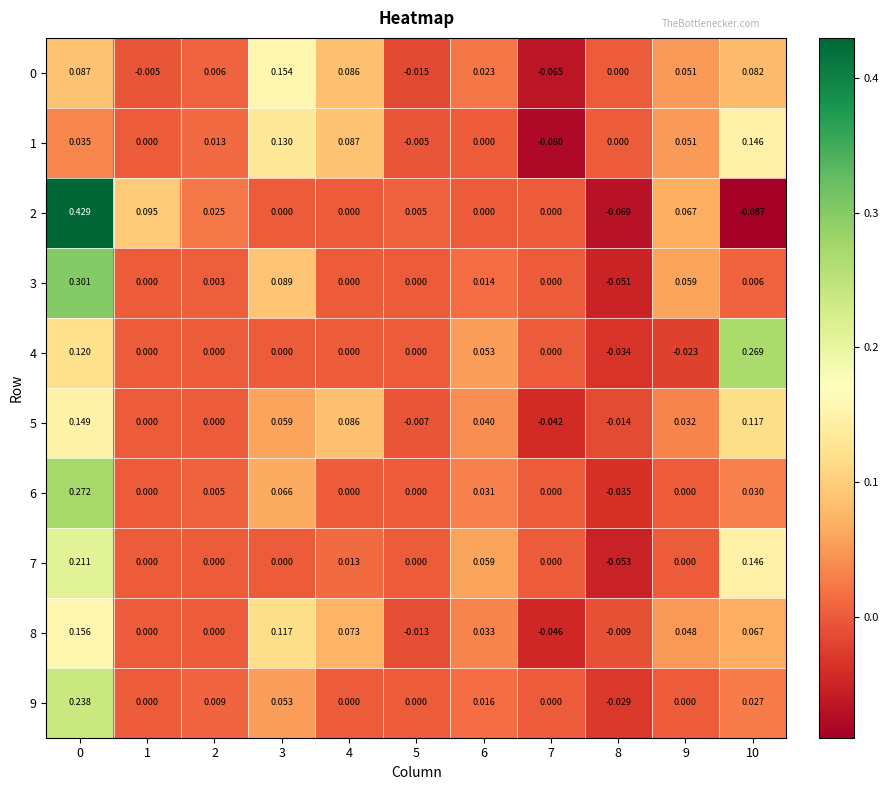

Is the value of 9 at 1 greater than the value of 8 at 3?

No